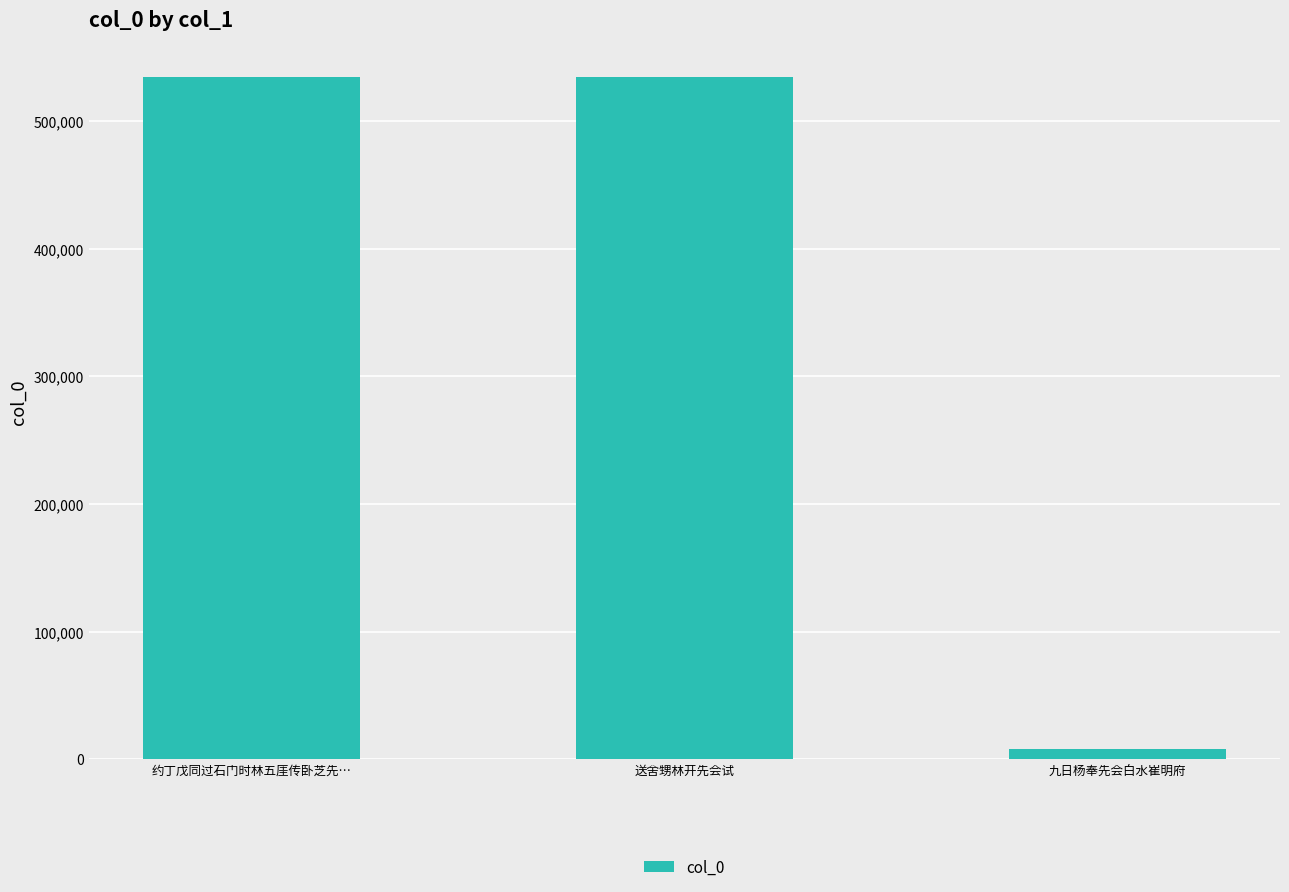

What is the value of the 2nd bar from the left?

534011